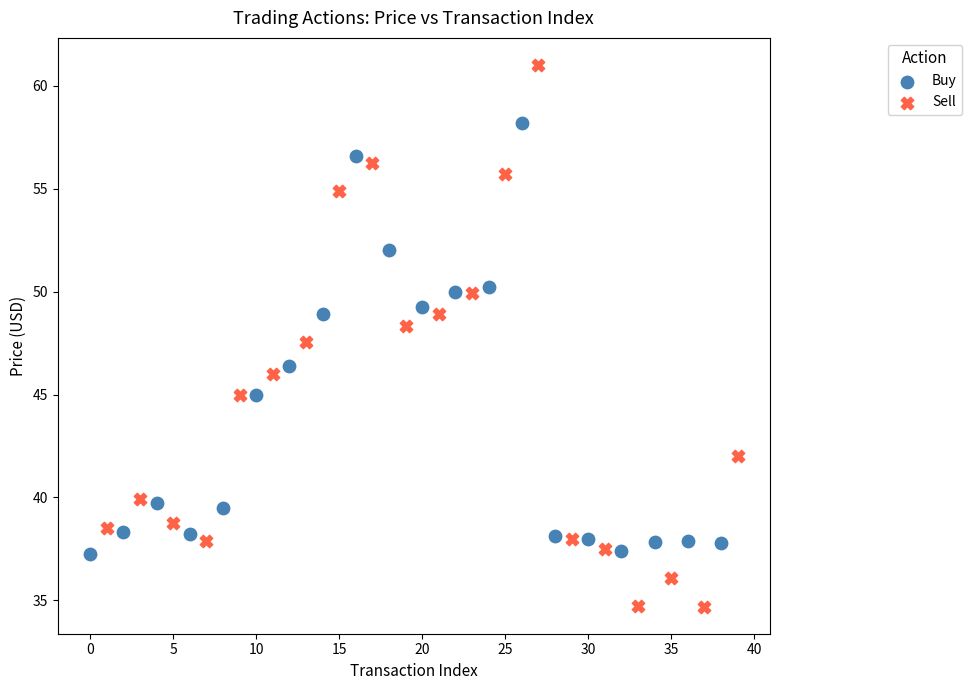

Which series has the widest spread of Y values?

Sell